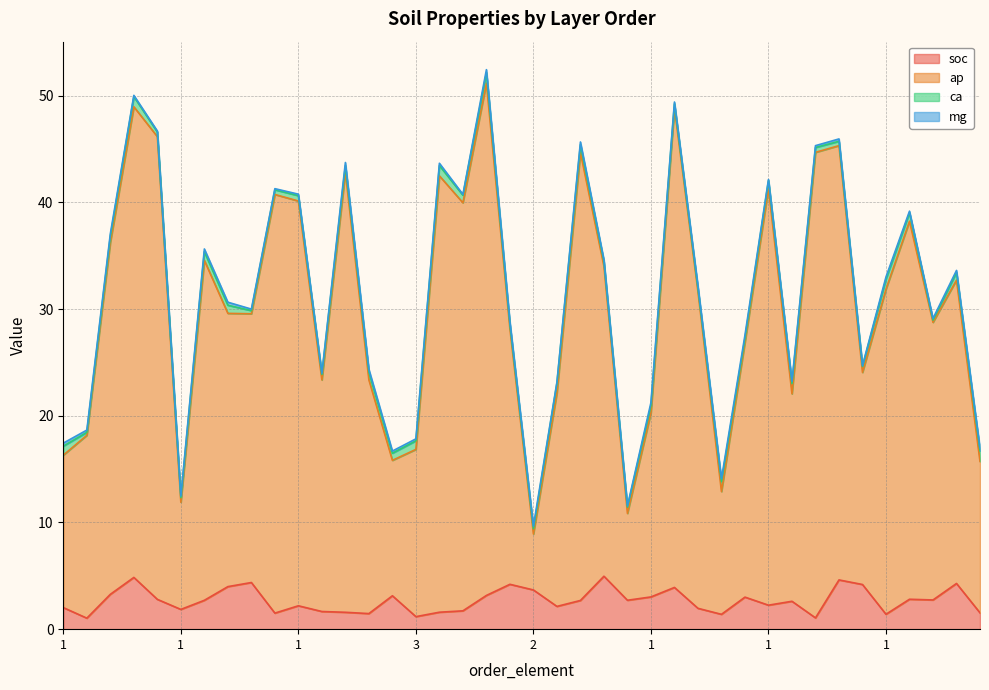

Which series has the widest spread of values?

ap